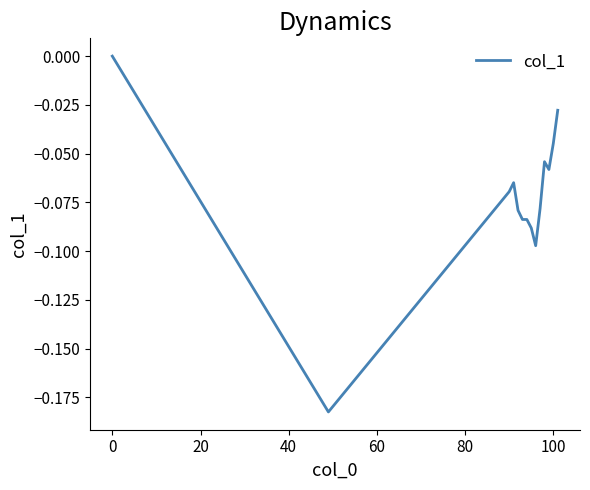

How many lines are shown in the chart?

1